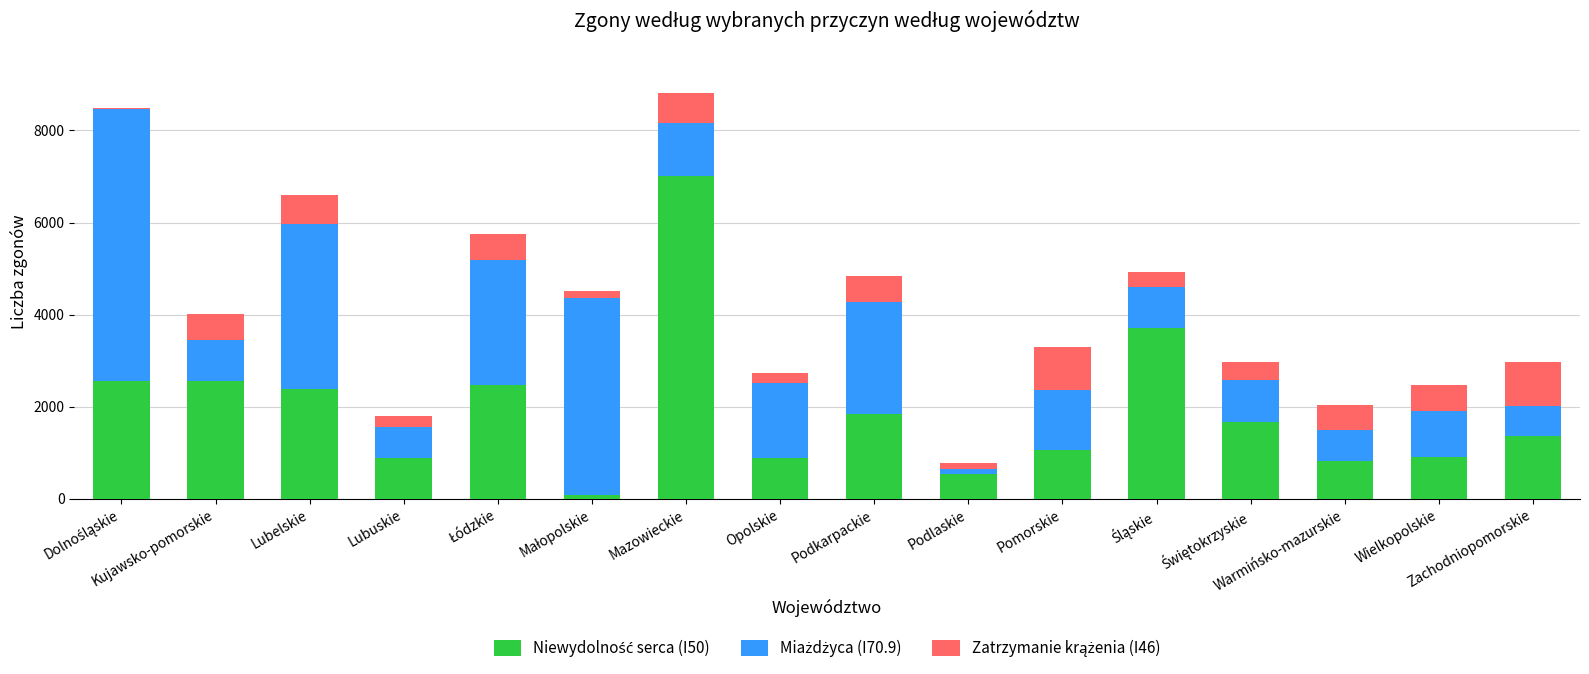

How many categories are shown in the chart?

16